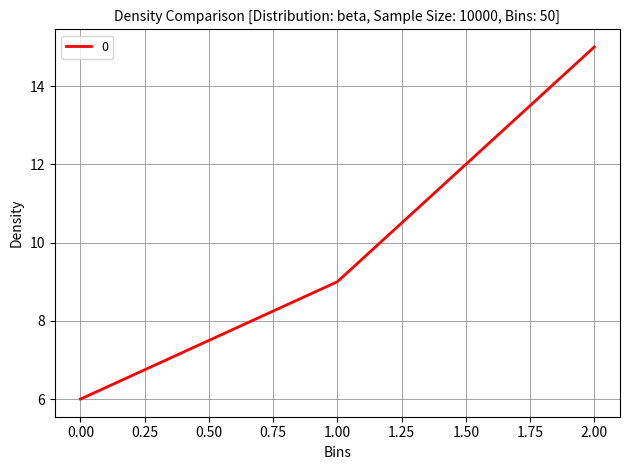

Rank the categories by value from lowest to highest.

0.00, 1.00, 2.00